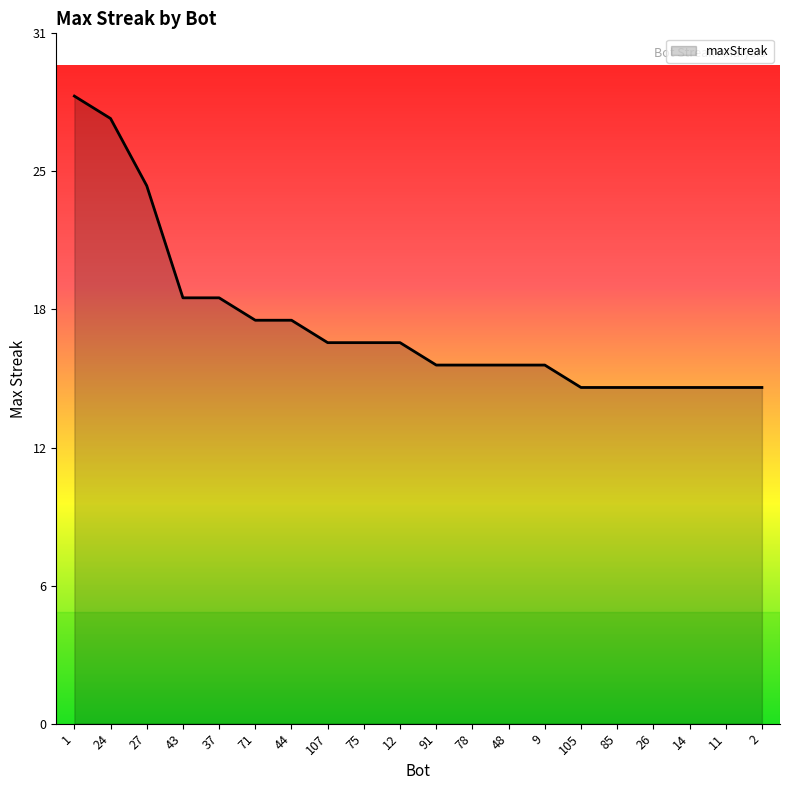

Does the chart have visible grid lines?

No